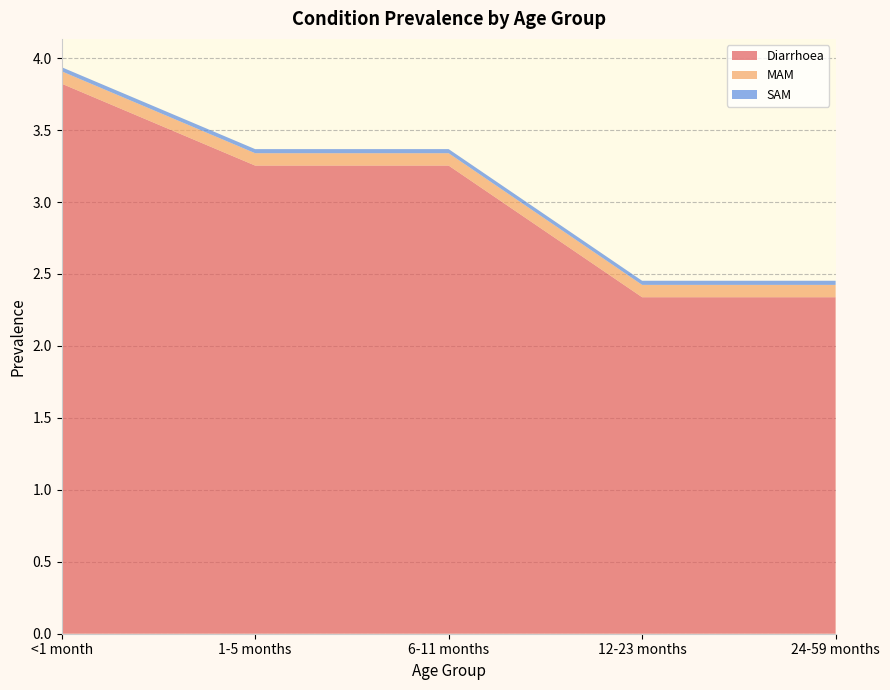

Reading left to right, extract all data points from this chart.

Diarrhoea: 3.8	3.3	3.3	2.3	2.3
MAM: 0.1	0.1	0.1	0.1	0.1
SAM: 0.0	0.0	0.0	0.0	0.0